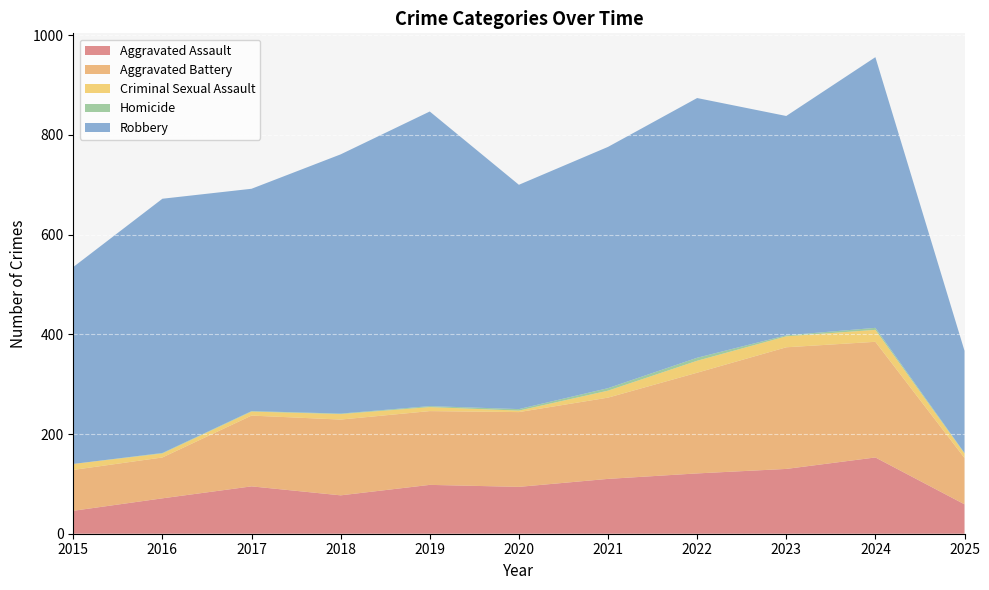

Reading left to right, transcribe all the data shown in this chart.

Aggravated Assault: 2015=46	2016=71	2017=95	2018=77	2019=98	2020=94	2021=110	2022=121	2023=130	2024=153	2025=59
Aggravated Battery: 2015=82	2016=82	2017=142	2018=152	2019=148	2020=150	2021=163	2022=202	2023=244	2024=232	2025=93
Criminal Sexual Assault: 2015=12	2016=8	2017=8	2018=11	2019=8	2020=3	2021=14	2022=24	2023=22	2024=24	2025=9
Homicide: 2015=0	2016=1	2017=1	2018=1	2019=2	2020=3	2021=5	2022=6	2023=2	2024=4	2025=1
Robbery: 2015=395	2016=510	2017=446	2018=520	2019=591	2020=450	2021=484	2022=521	2023=440	2024=543	2025=205